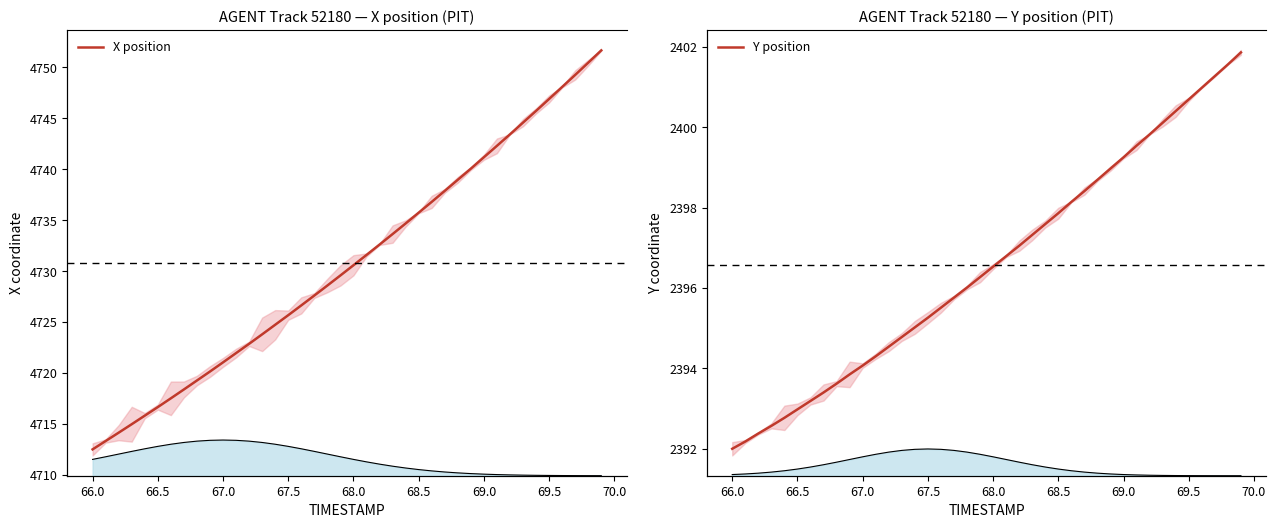

How many values in the X position series are below 4730?

20